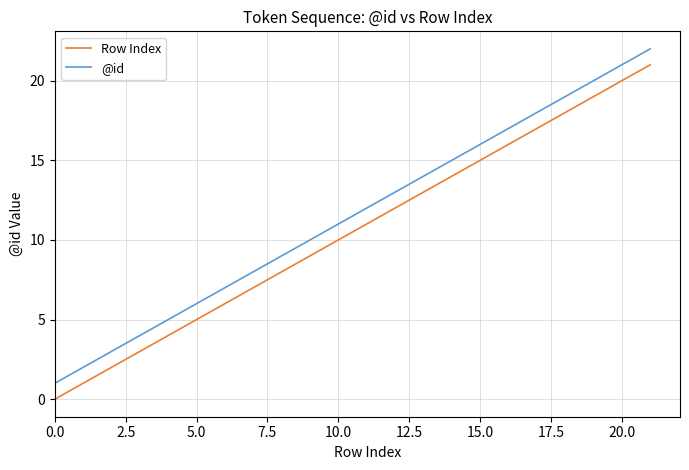

List the series in order of their overall mean, lowest first.

Row Index, @id